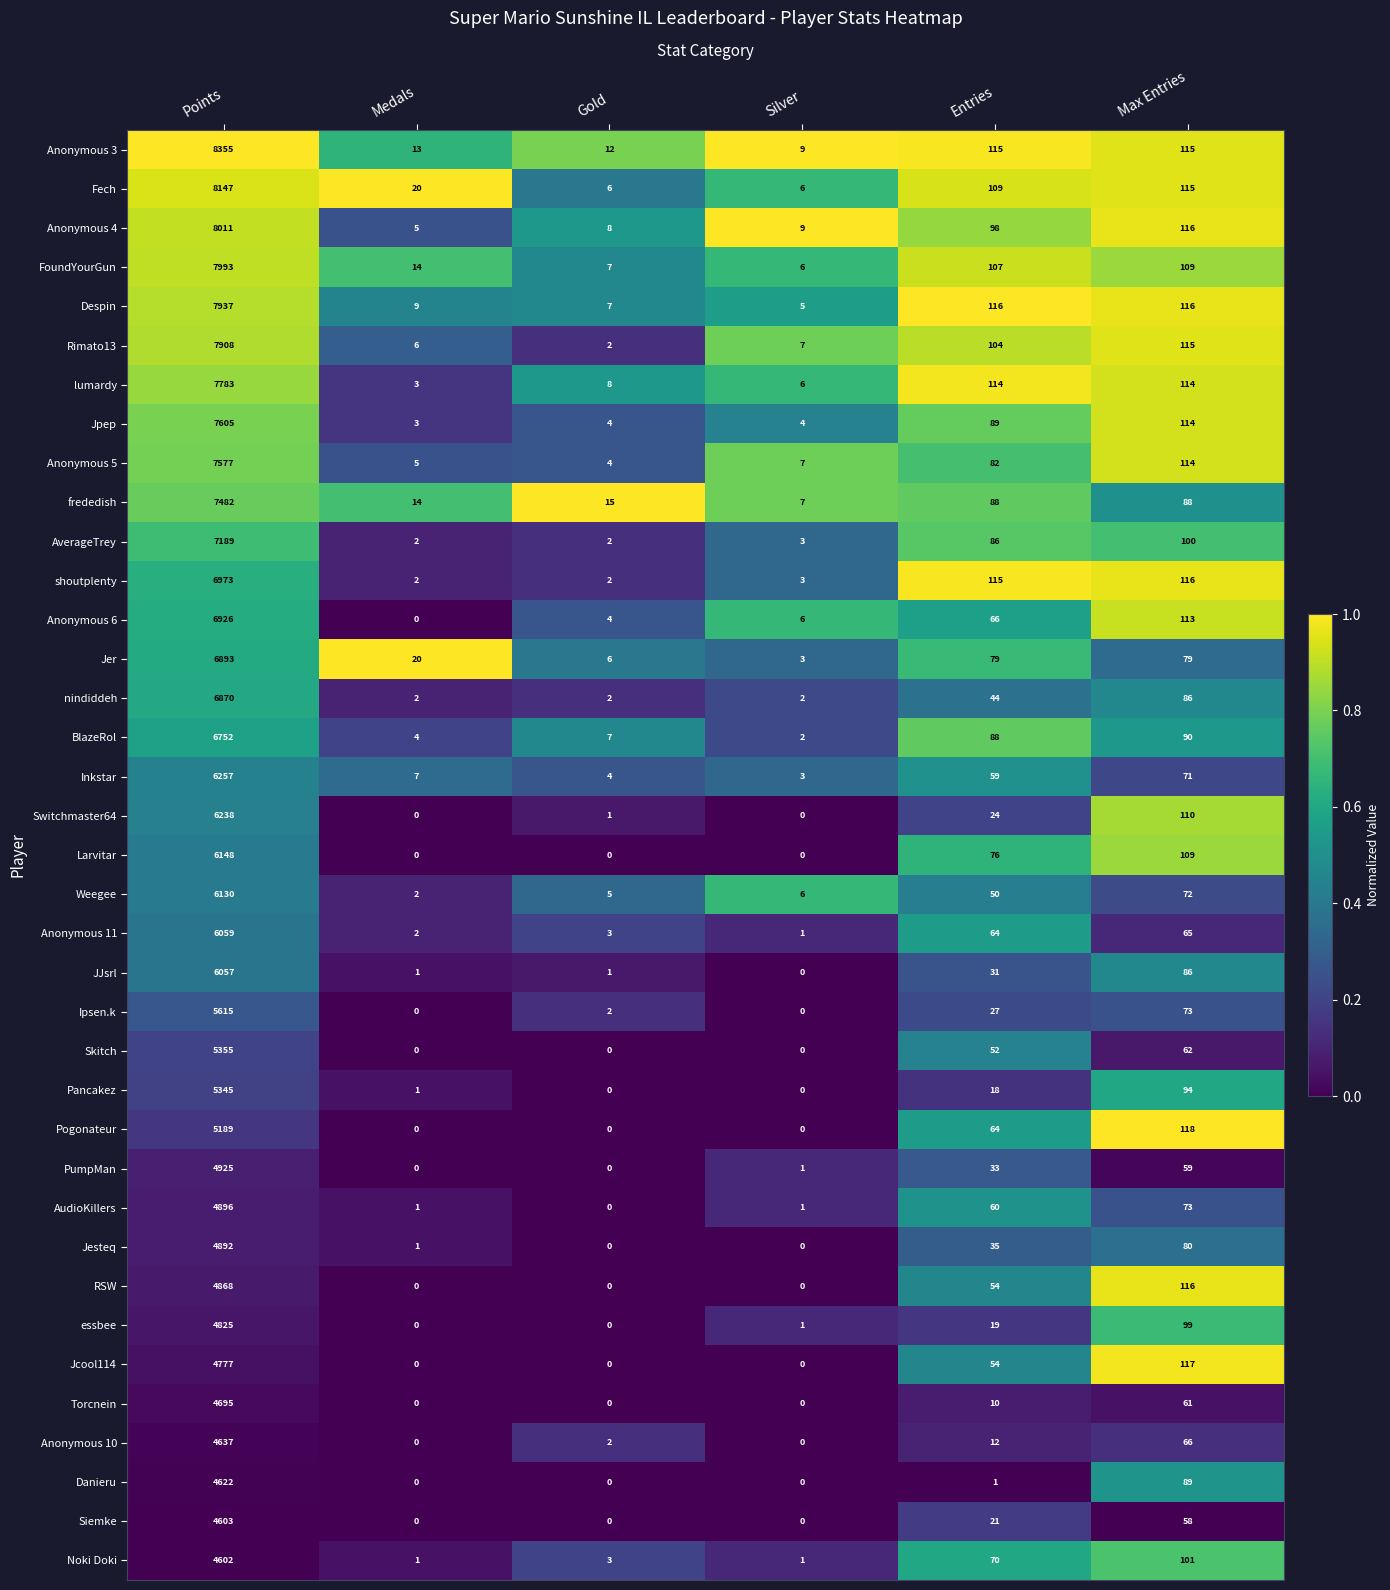

Is it true that FoundYourGun equals 3317 at Points?

False